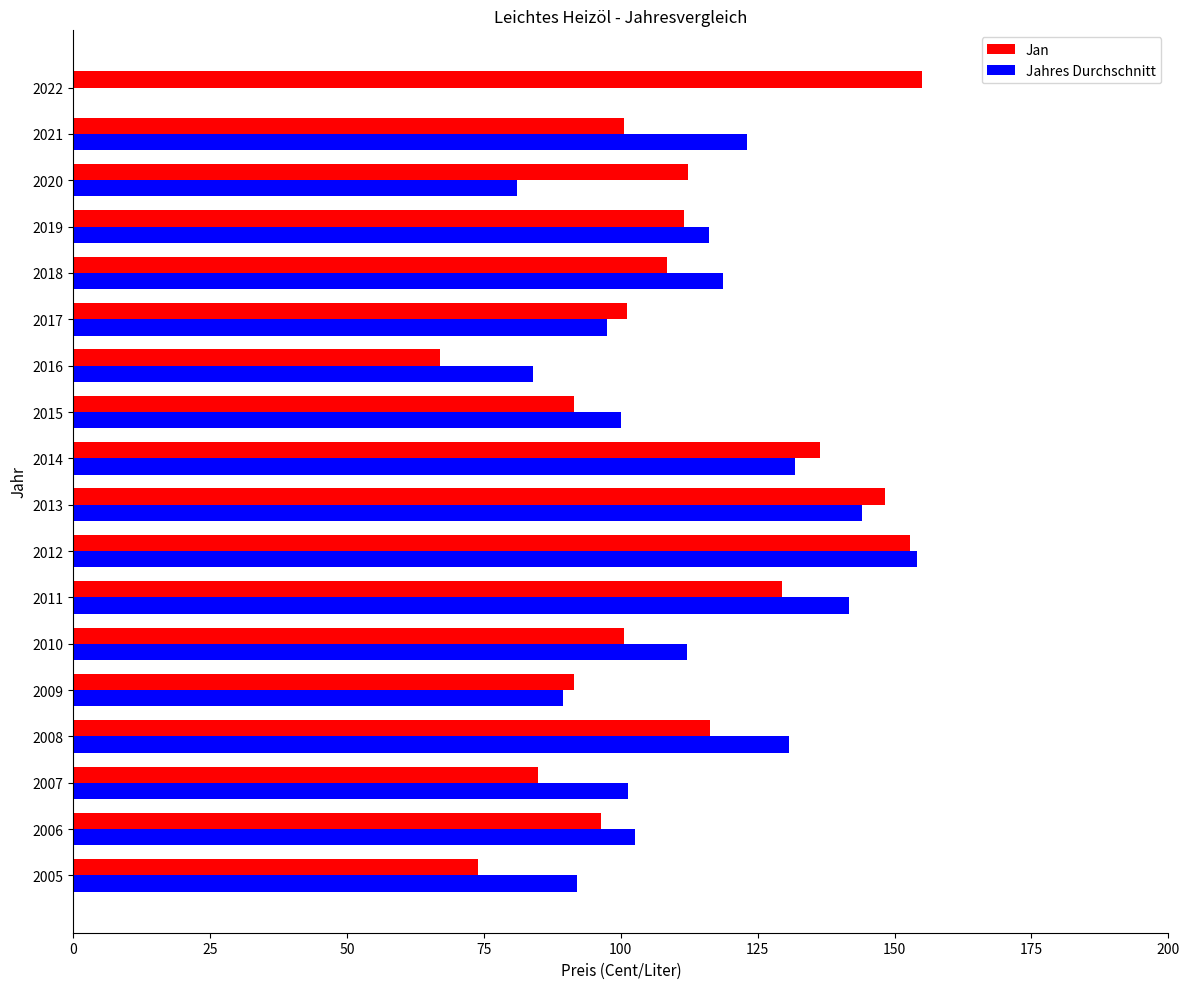

Which series changed the most between 2010 and 2022?

Jahres Durchschnitt